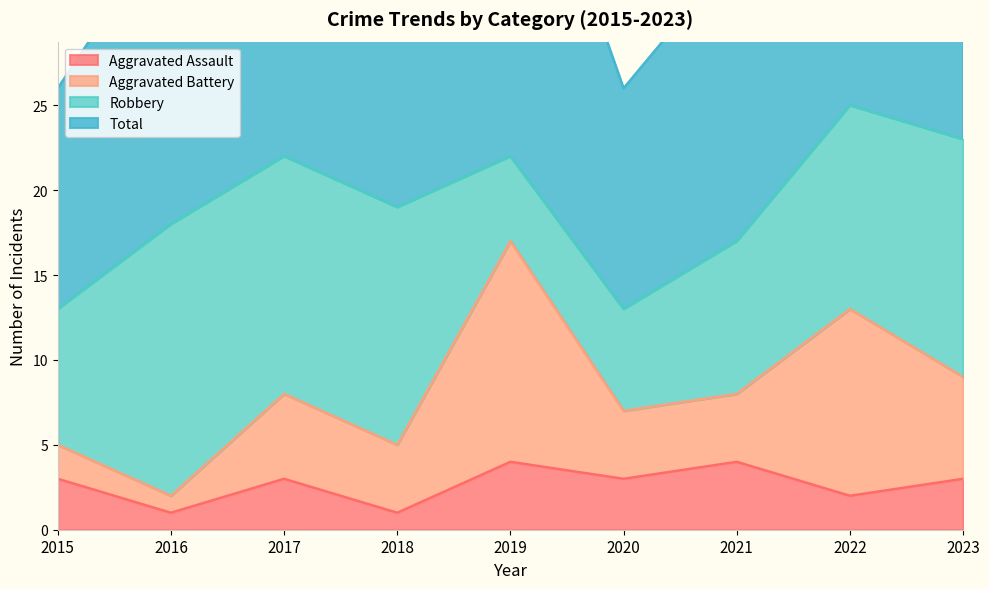

At which category does Total reach its first local valley?

2018